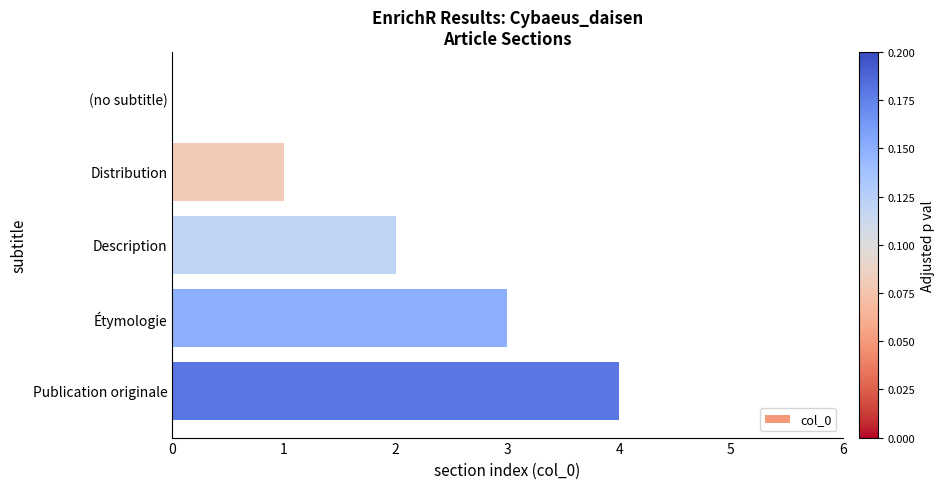

At which category does the chart reach its peak across all series?

Publication originale